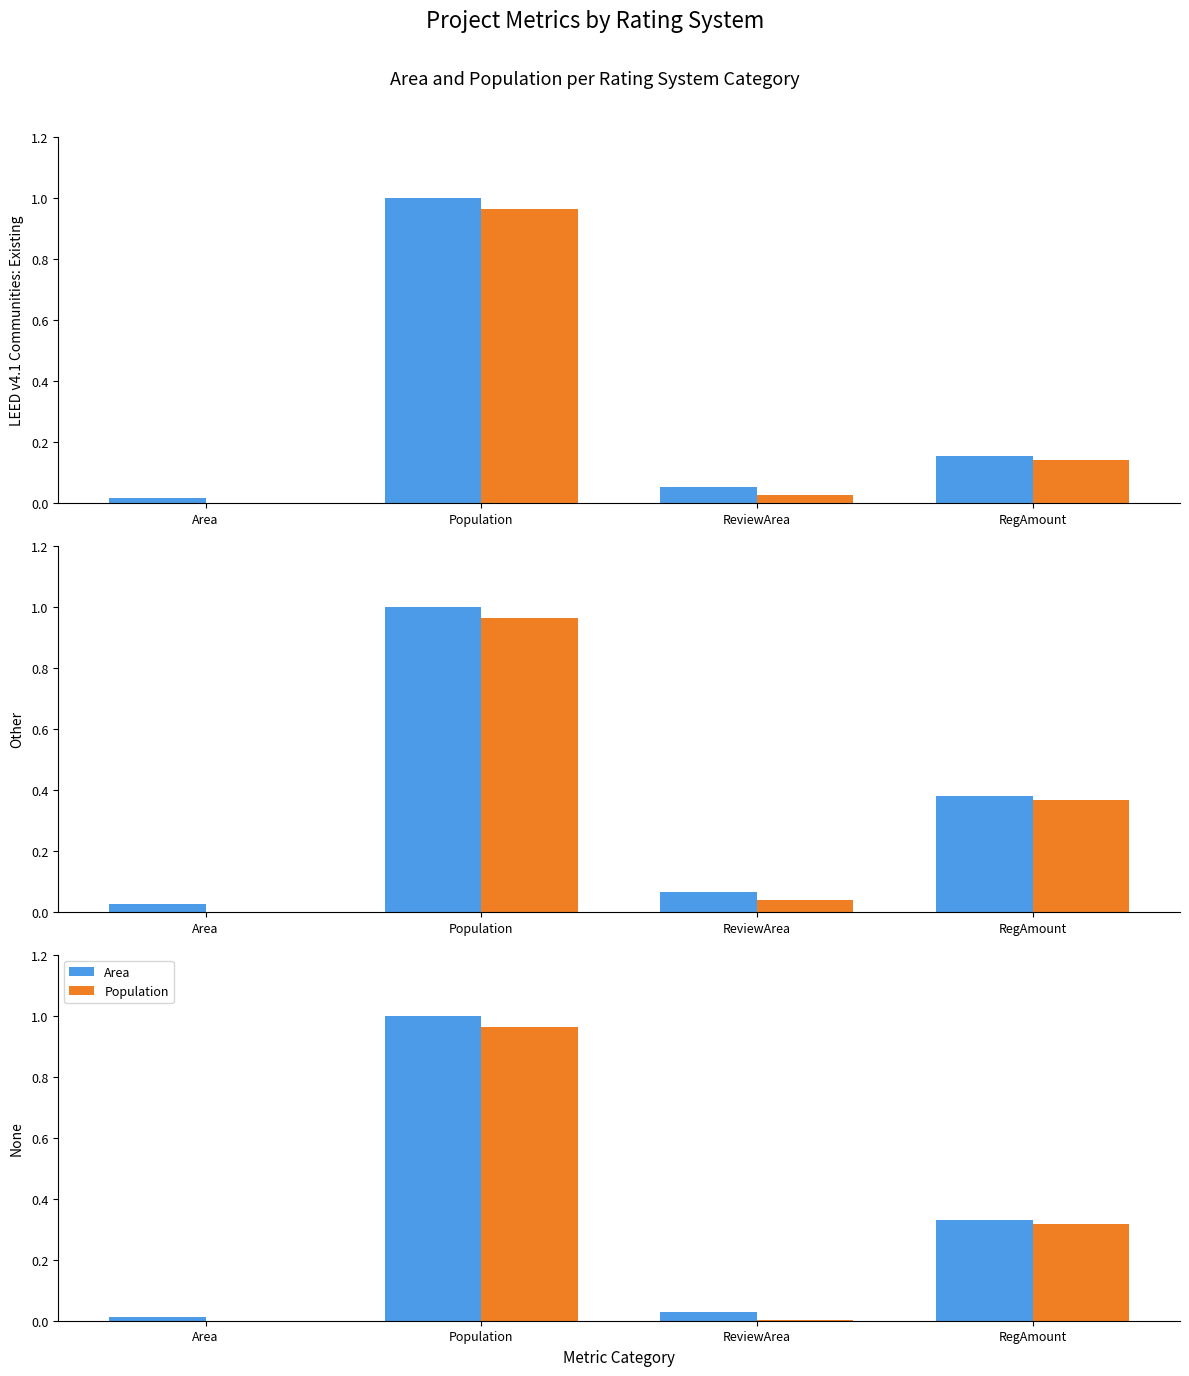

How many categories are shown in the chart?

4